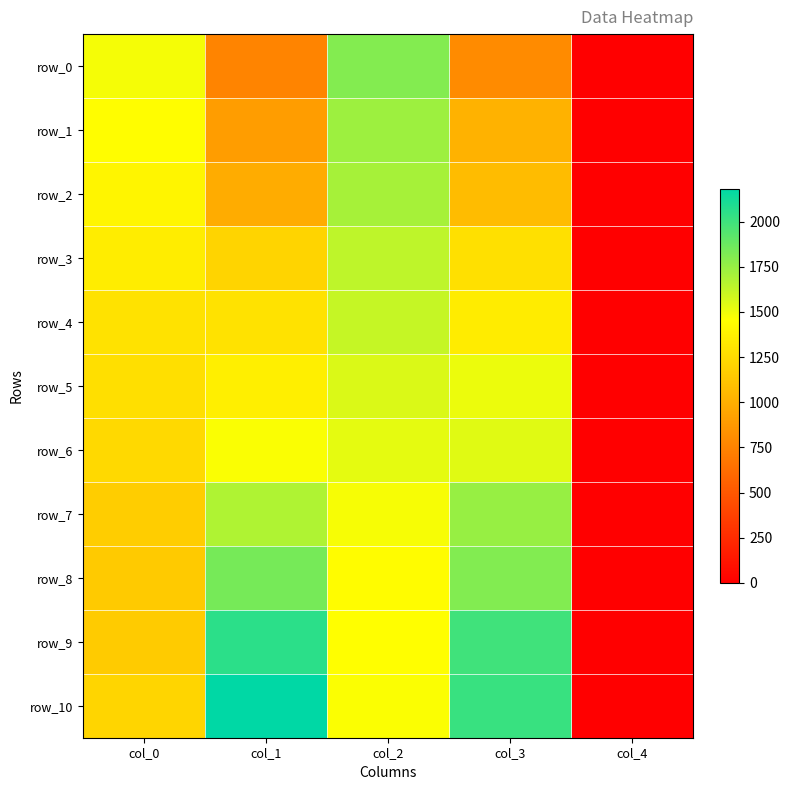

At how many categories does at least one series exceed 810?

4